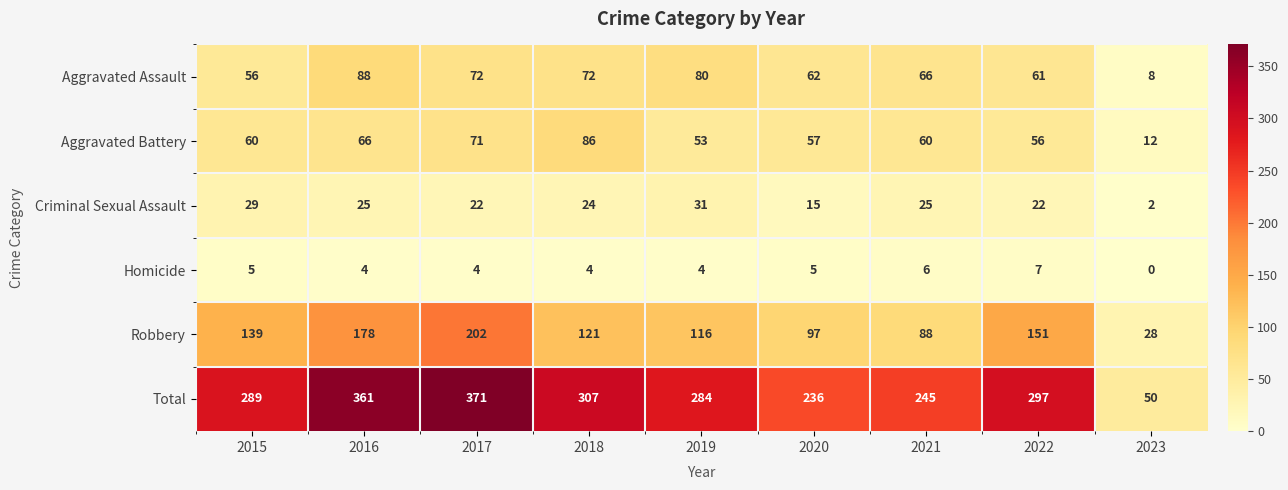

What is the lowest value of the Total series?

50